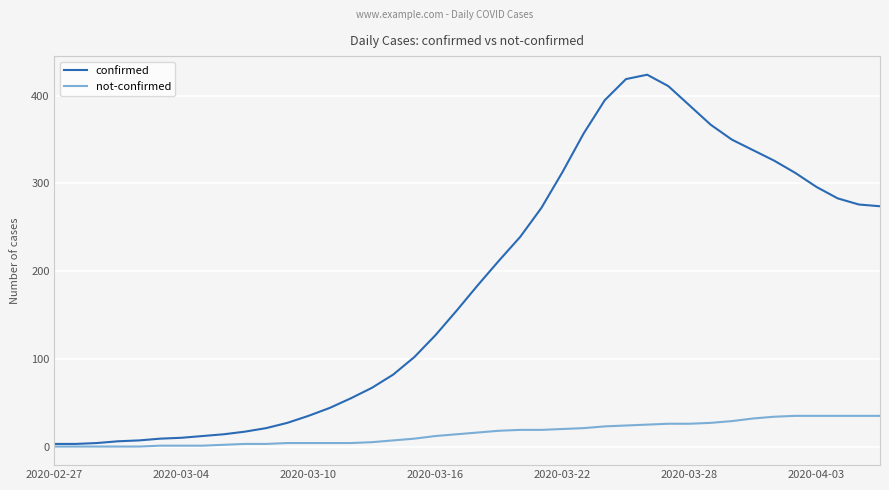

Rank the series by their average value, from highest to lowest.

confirmed, not-confirmed